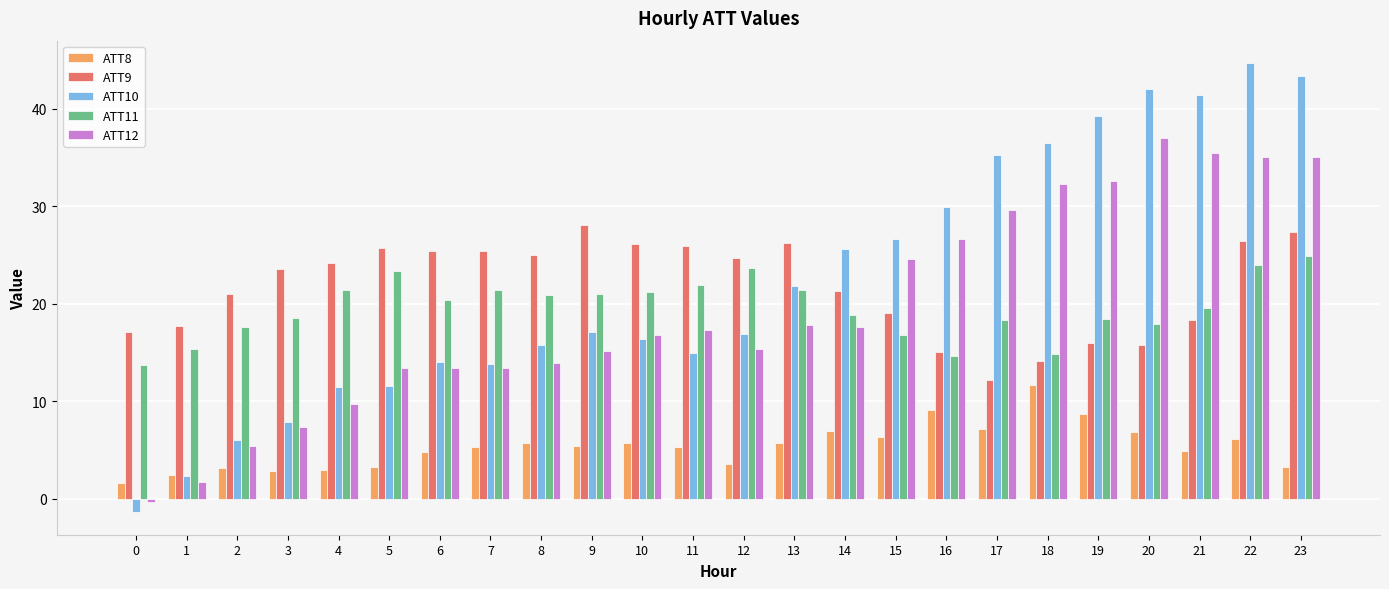

Which series has the largest range (max minus min)?

ATT10